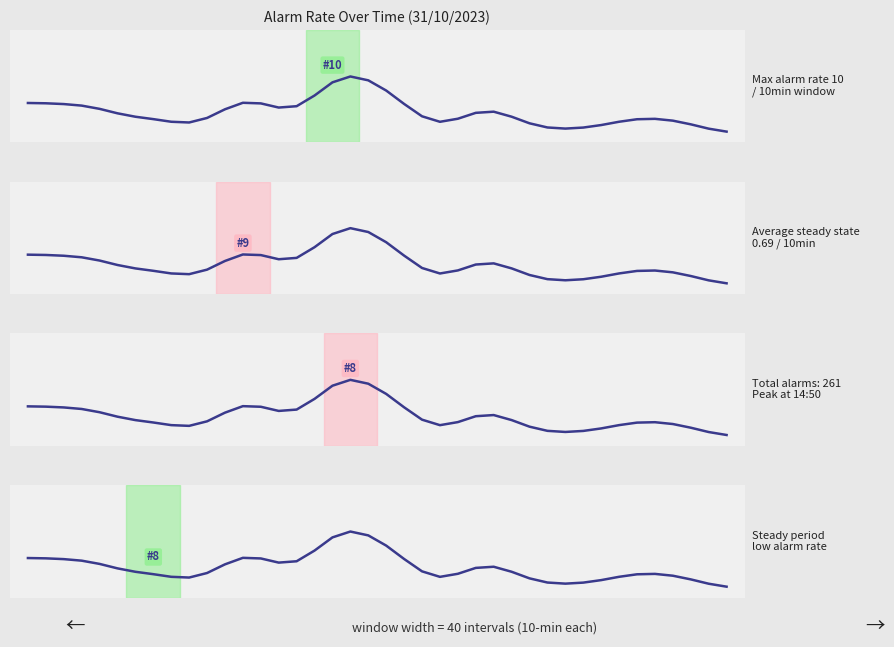

Where is the first local maximum?

12